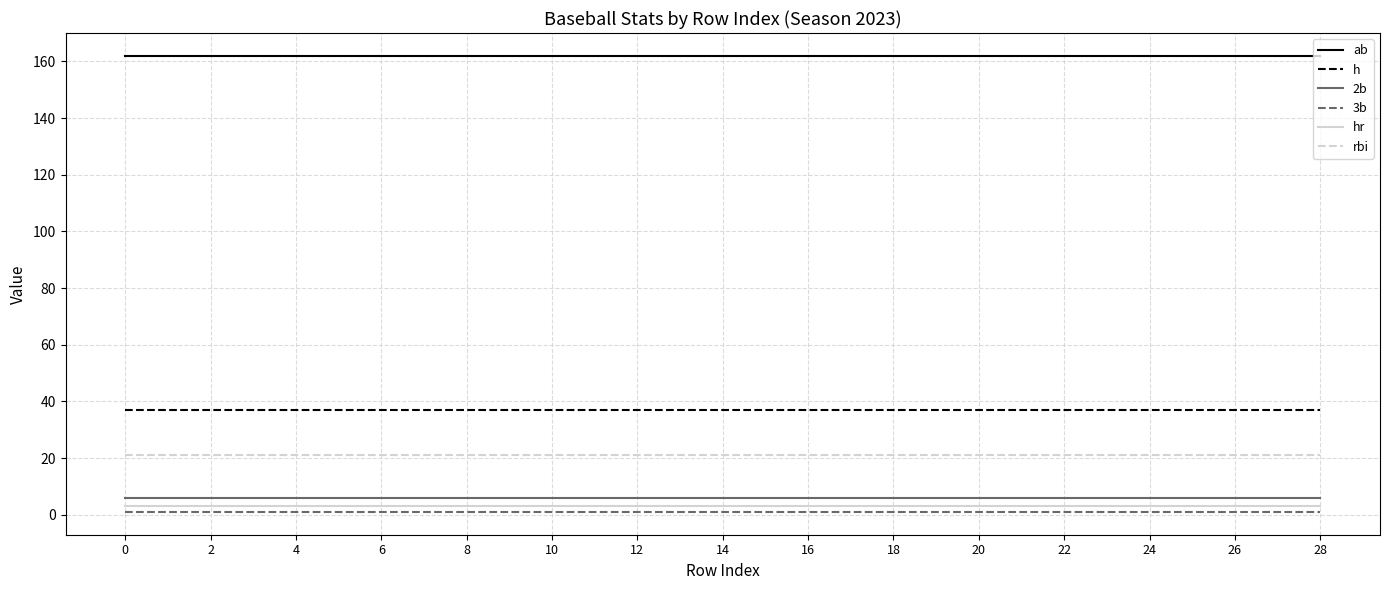

What is the total value across all series at 10?

230